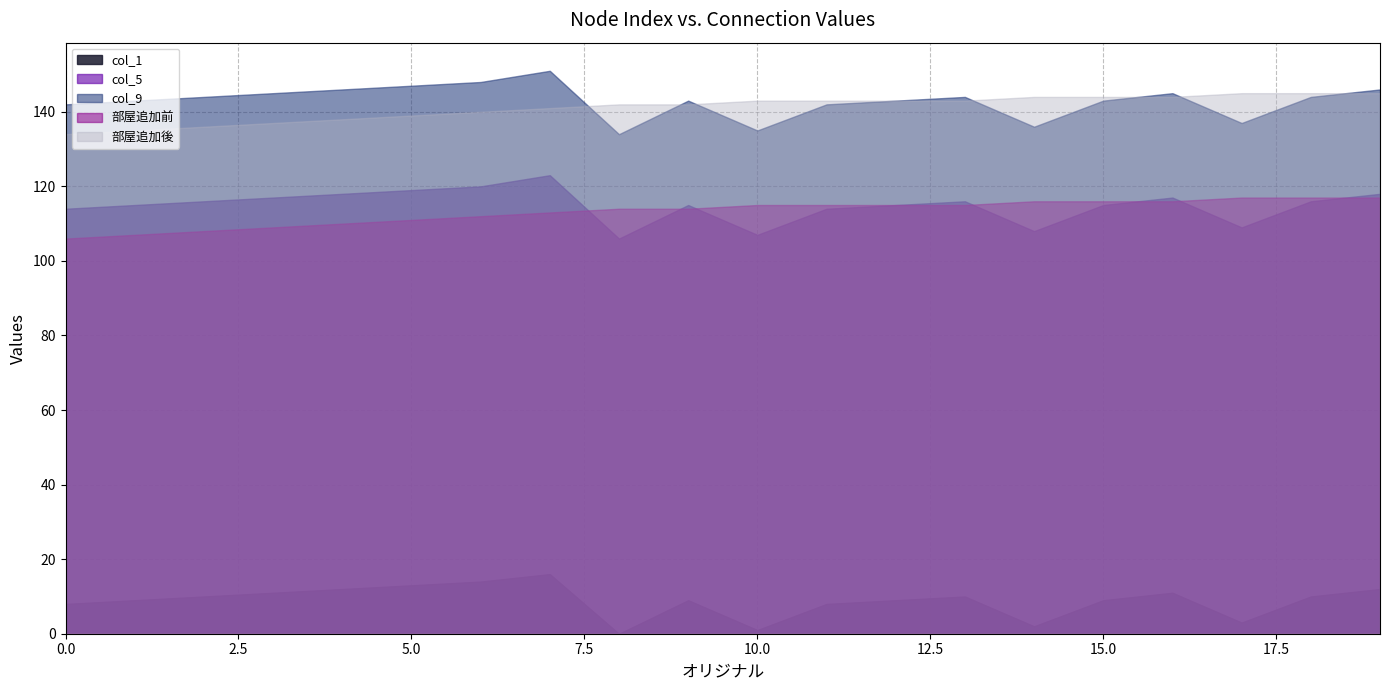

What is the total value across all series at 13?

528